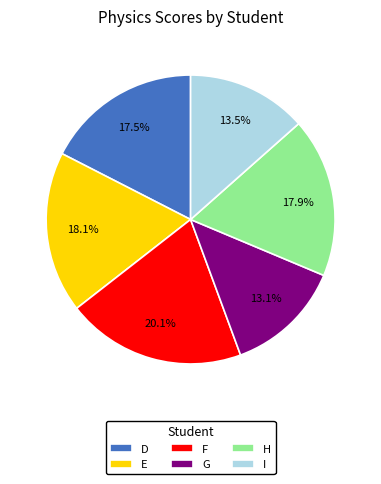

Combined, what portion of the pie is I and F?

33.5%